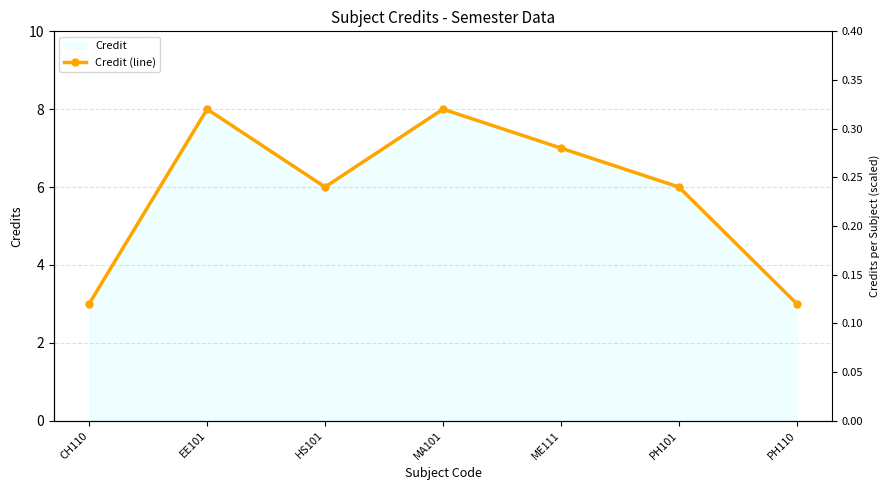

Rank the categories by value from highest to lowest.

EE101, MA101, ME111, HS101, PH101, CH110, PH110